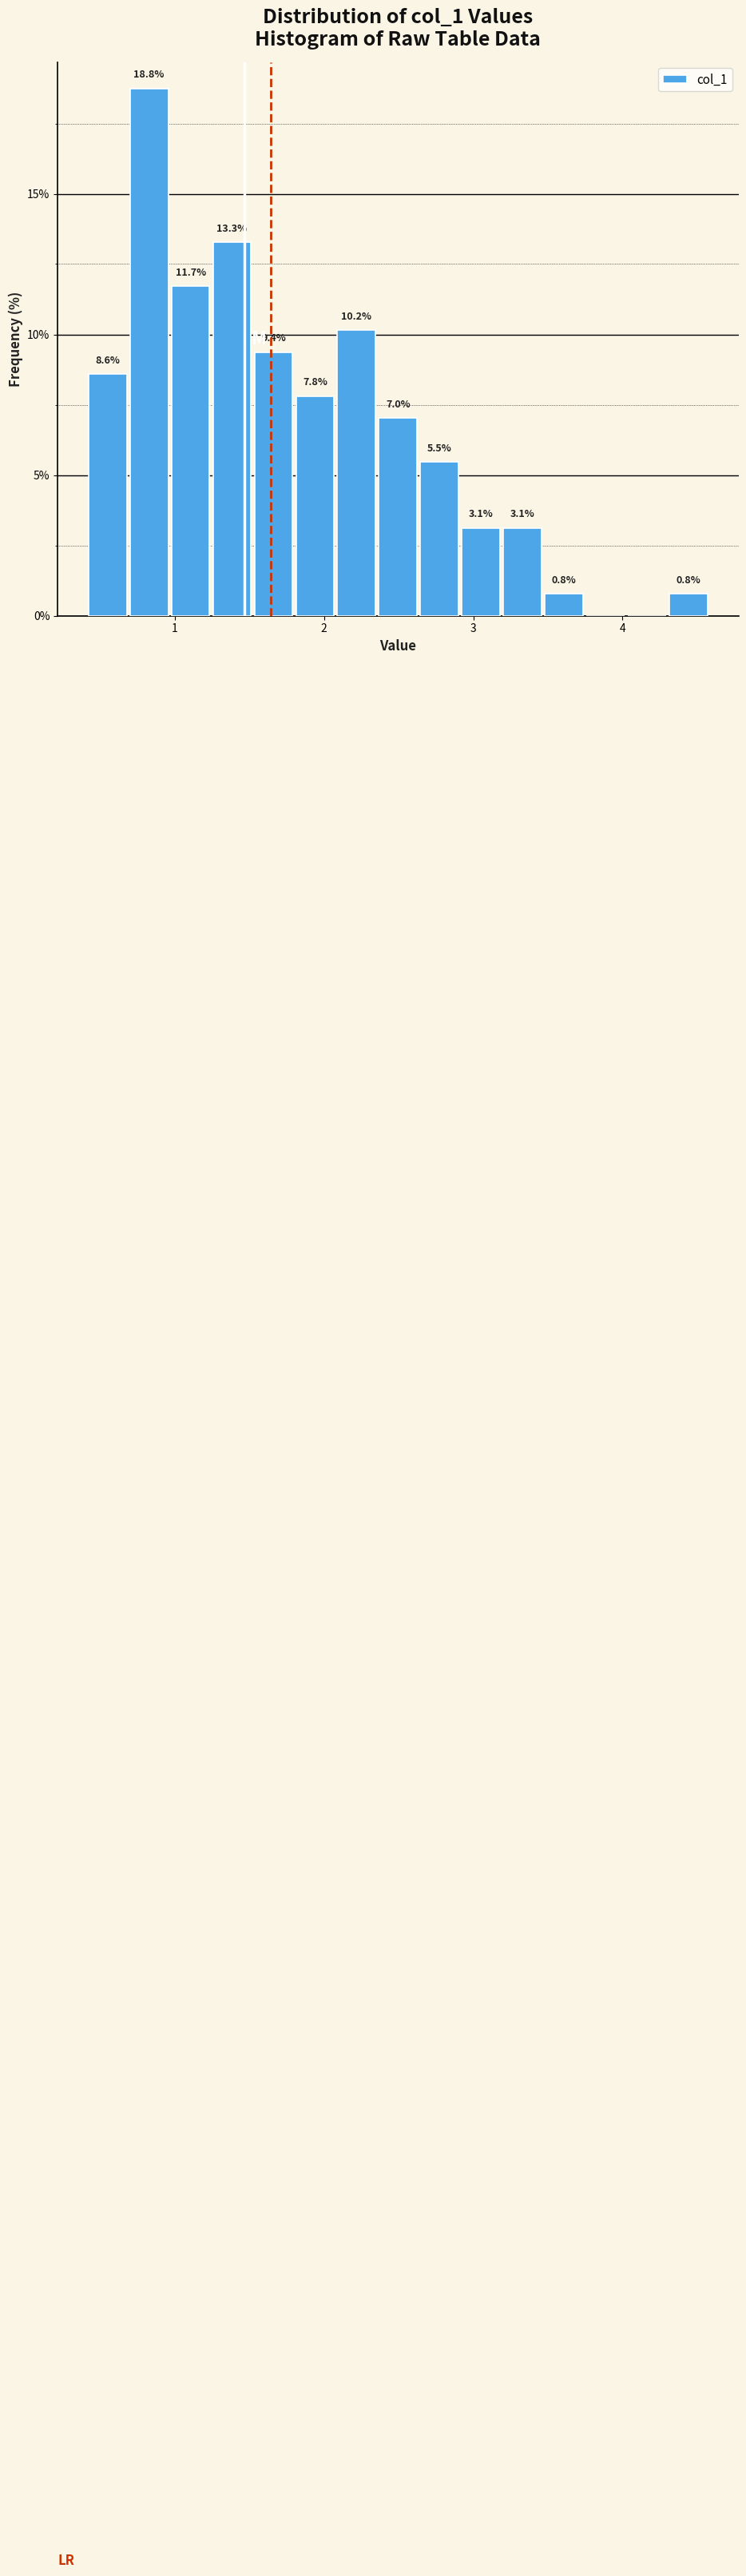

Read against the x-axis, roughly where is the centre of the tallest bar?

0.8